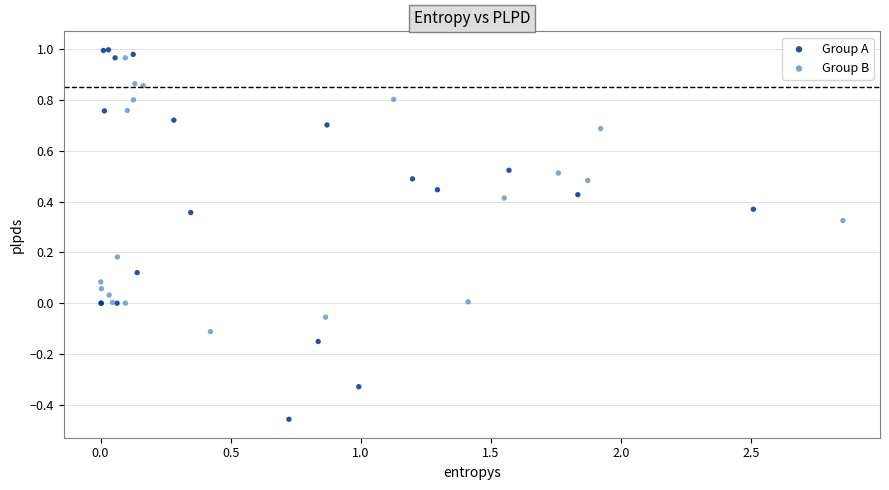

Which series contains the lowest Y value?

Group A